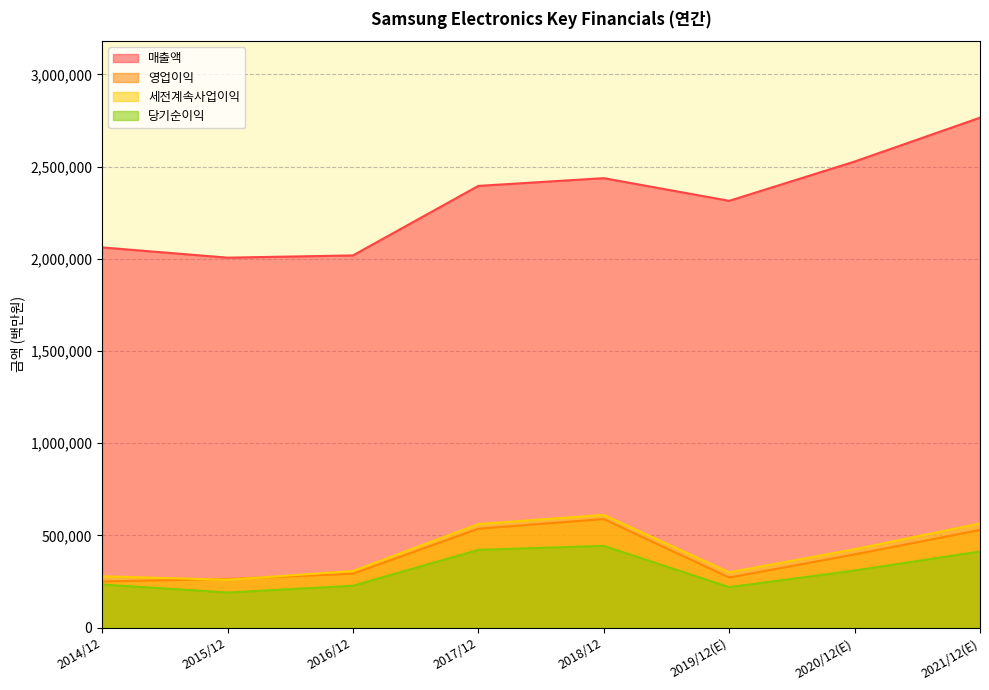

Which series has the widest spread of values?

매출액